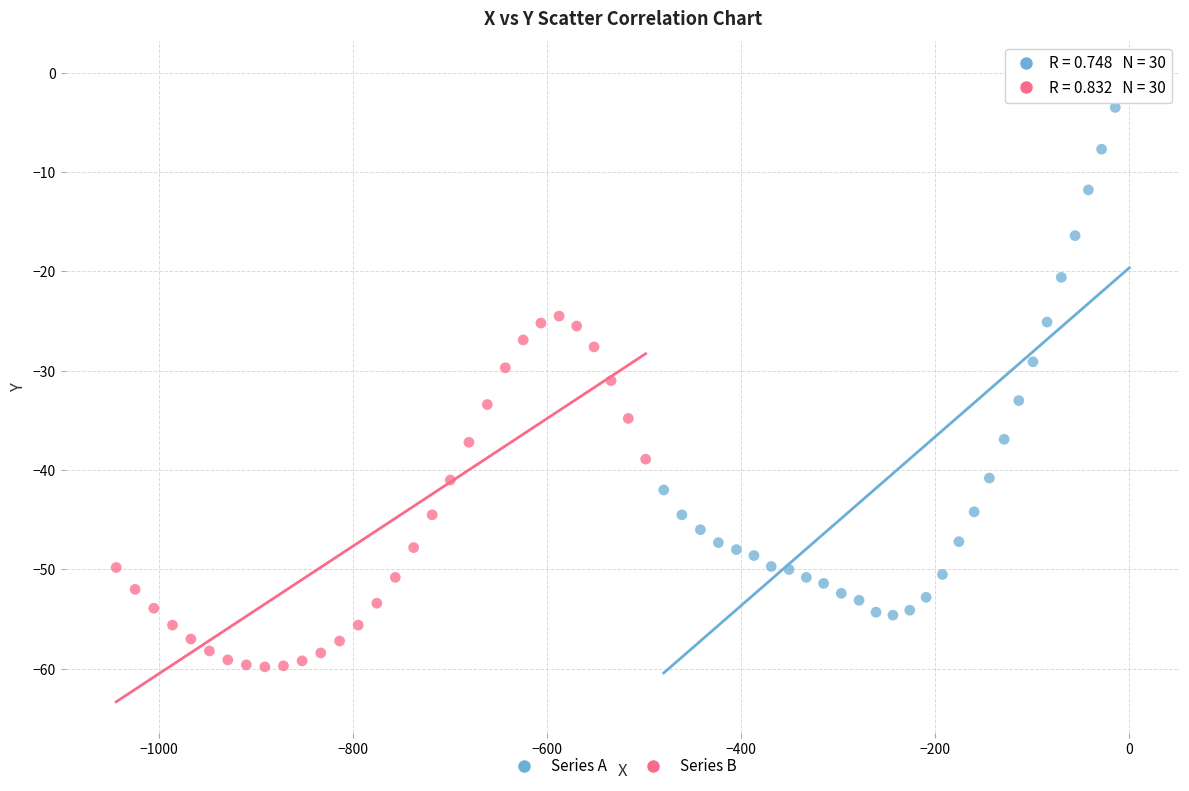

Which series has the largest Y range (max minus min)?

Series A